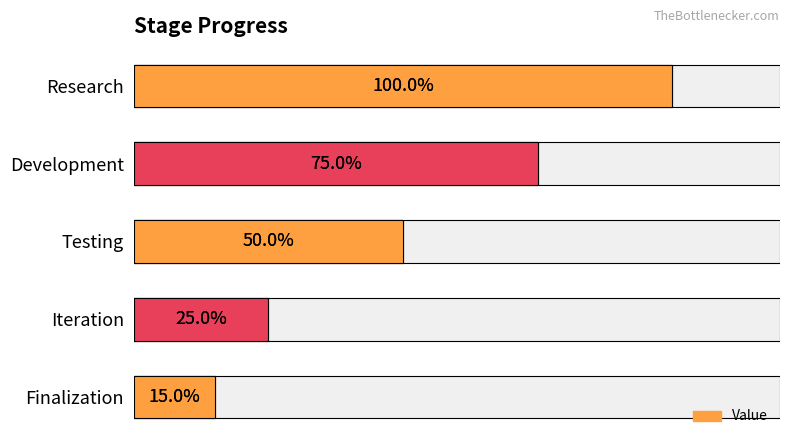

Is it true that the value at Testing is 32?

False